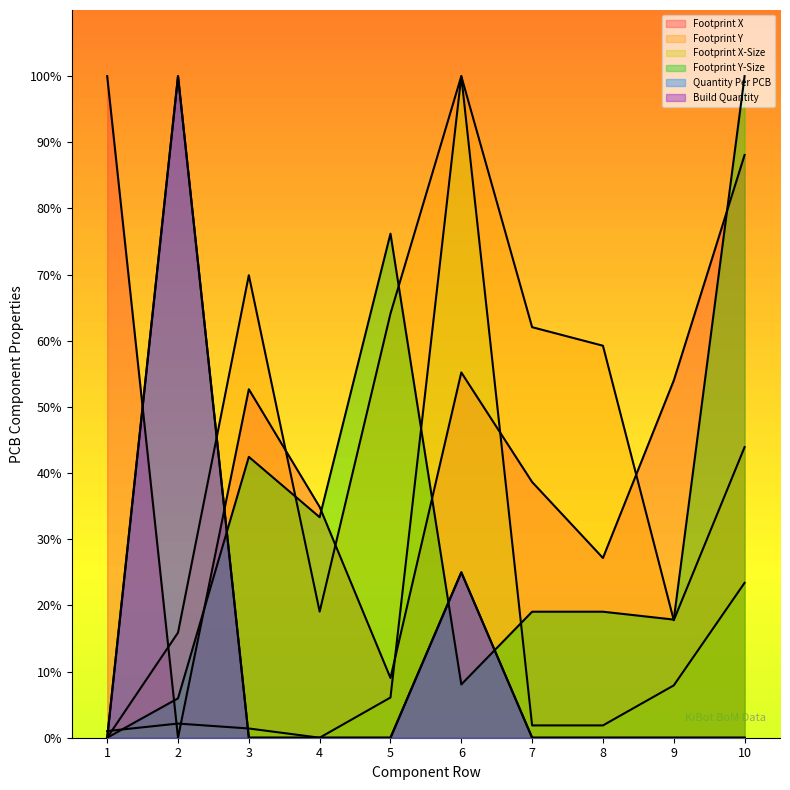

Where does the Footprint Y-Size series first go above 19?

3